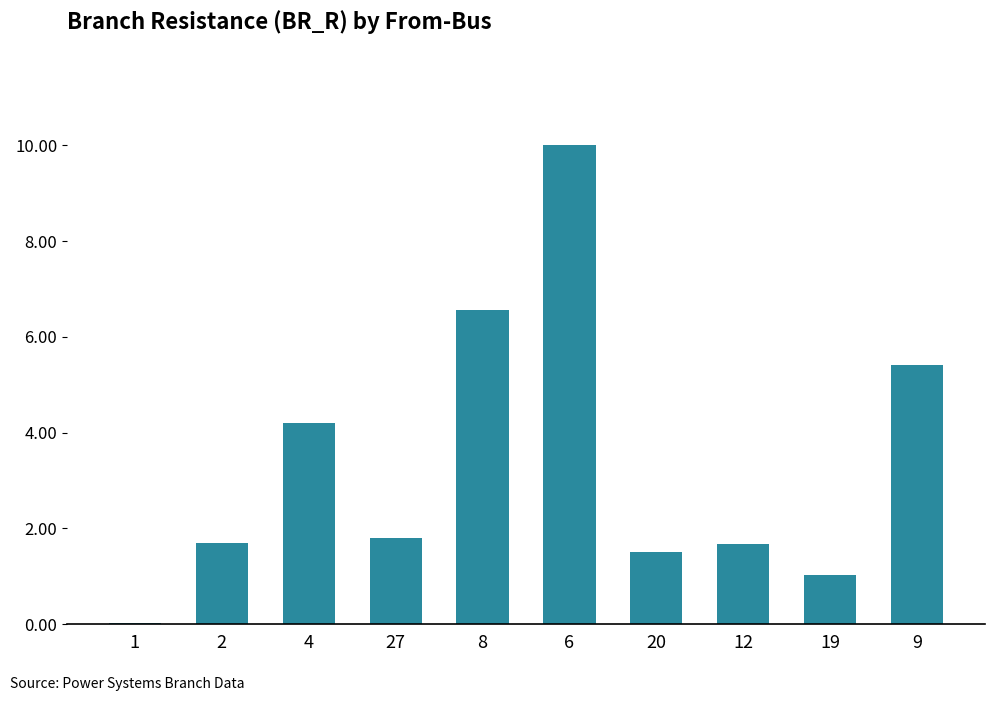

What is the greatest value displayed?

10.0